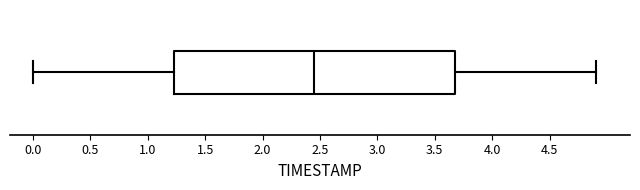

Read this box plot against the x-axis: the position of the median line, the range covered by the box, and the ends of both whiskers. The values are not printed on the chart, so give them approximately, as read against the axis.

median 2.45, box 1.25 to 3.70, whiskers 0.00 to 4.90